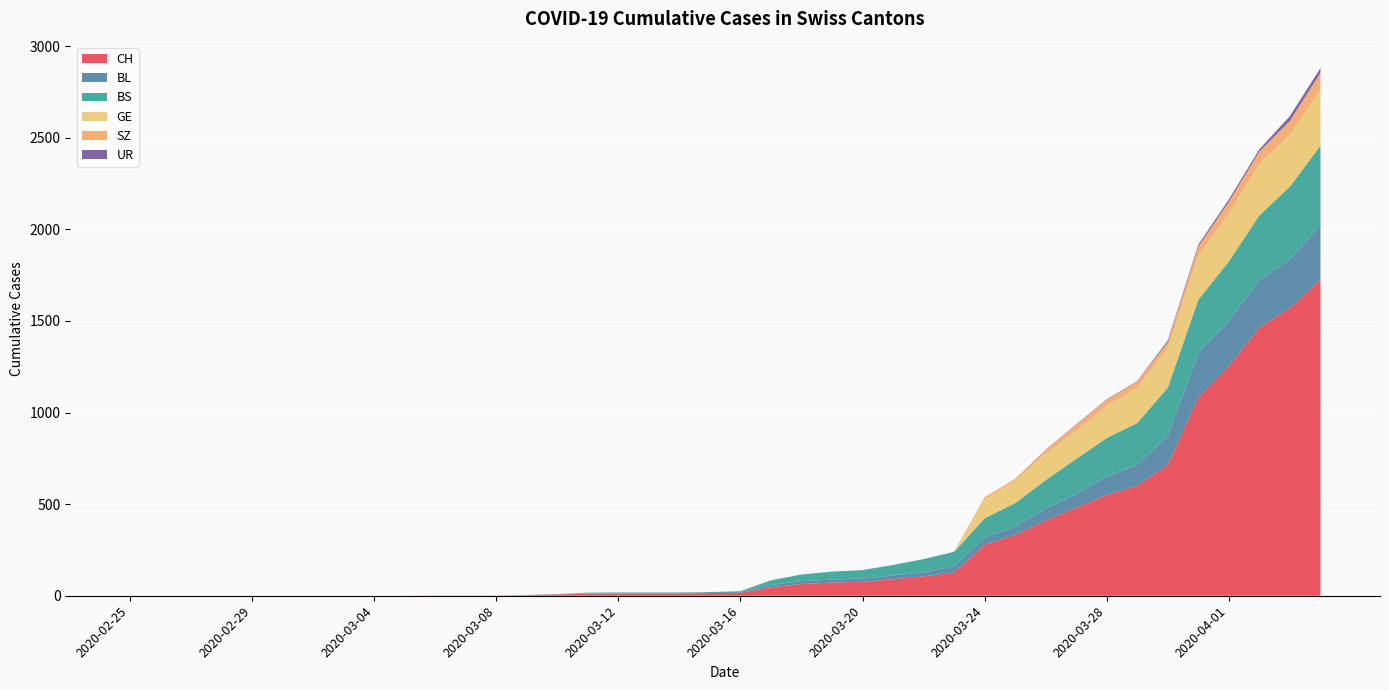

Reading left to right, what are all the values shown in this chart?

CH: 2020-02-25=0	2020-02-26=0	2020-02-27=0	2020-02-28=0	2020-02-29=0	2020-03-01=0	2020-03-02=0	2020-03-03=0	2020-03-04=0	2020-03-05=0	2020-03-06=1	2020-03-07=1	2020-03-08=1	2020-03-09=3	2020-03-10=7	2020-03-11=11	2020-03-12=12	2020-03-13=12	2020-03-14=12	2020-03-15=15	2020-03-16=16	2020-03-17=46	2020-03-18=64	2020-03-19=72	2020-03-20=76	2020-03-21=90	2020-03-22=106	2020-03-23=126	2020-03-24=278	2020-03-25=332	2020-03-26=411	2020-03-27=480	2020-03-28=550	2020-03-29=600	2020-03-30=715	2020-03-31=1082	2020-04-01=1253	2020-04-02=1464	2020-04-03=1570	2020-04-04=1725
BL: 2020-02-25=0	2020-02-26=0	2020-02-27=0	2020-02-28=0	2020-02-29=0	2020-03-01=0	2020-03-02=0	2020-03-03=0	2020-03-04=0	2020-03-05=0	2020-03-06=0	2020-03-07=0	2020-03-08=0	2020-03-09=1	2020-03-10=2	2020-03-11=2	2020-03-12=2	2020-03-13=2	2020-03-14=2	2020-03-15=5	2020-03-16=5	2020-03-17=13	2020-03-18=16	2020-03-19=16	2020-03-20=18	2020-03-21=21	2020-03-22=21	2020-03-23=35	2020-03-24=40	2020-03-25=46	2020-03-26=65	2020-03-27=76	2020-03-28=100	2020-03-29=115	2020-03-30=158	2020-03-31=242	2020-04-01=249	2020-04-02=262	2020-04-03=266	2020-04-04=298
BS: 2020-02-25=0	2020-02-26=0	2020-02-27=0	2020-02-28=0	2020-02-29=0	2020-03-01=0	2020-03-02=0	2020-03-03=0	2020-03-04=0	2020-03-05=0	2020-03-06=0	2020-03-07=0	2020-03-08=0	2020-03-09=0	2020-03-10=0	2020-03-11=4	2020-03-12=4	2020-03-13=4	2020-03-14=4	2020-03-15=0	2020-03-16=4	2020-03-17=25	2020-03-18=36	2020-03-19=44	2020-03-20=46	2020-03-21=57	2020-03-22=73	2020-03-23=78	2020-03-24=105	2020-03-25=128	2020-03-26=155	2020-03-27=191	2020-03-28=211	2020-03-29=228	2020-03-30=263	2020-03-31=292	2020-04-01=323	2020-04-02=350	2020-04-03=397	2020-04-04=434
GE: 2020-02-25=0	2020-02-26=0	2020-02-27=0	2020-02-28=0	2020-02-29=0	2020-03-01=0	2020-03-02=0	2020-03-03=0	2020-03-04=0	2020-03-05=0	2020-03-06=0	2020-03-07=0	2020-03-08=0	2020-03-09=0	2020-03-10=0	2020-03-11=0	2020-03-12=0	2020-03-13=0	2020-03-14=0	2020-03-15=0	2020-03-16=0	2020-03-17=0	2020-03-18=0	2020-03-19=0	2020-03-20=0	2020-03-21=0	2020-03-22=0	2020-03-23=0	2020-03-24=103	2020-03-25=122	2020-03-26=144	2020-03-27=153	2020-03-28=175	2020-03-29=193	2020-03-30=216	2020-03-31=241	2020-04-01=260	2020-04-02=283	2020-04-03=284	2020-04-04=305
SZ: 2020-02-25=0	2020-02-26=0	2020-02-27=0	2020-02-28=0	2020-02-29=0	2020-03-01=0	2020-03-02=0	2020-03-03=0	2020-03-04=0	2020-03-05=0	2020-03-06=0	2020-03-07=0	2020-03-08=0	2020-03-09=0	2020-03-10=0	2020-03-11=0	2020-03-12=0	2020-03-13=0	2020-03-14=0	2020-03-15=0	2020-03-16=0	2020-03-17=0	2020-03-18=0	2020-03-19=0	2020-03-20=0	2020-03-21=0	2020-03-22=0	2020-03-23=0	2020-03-24=10	2020-03-25=10	2020-03-26=20	2020-03-27=32	2020-03-28=33	2020-03-29=33	2020-03-30=33	2020-03-31=48	2020-04-01=65	2020-04-02=65	2020-04-03=75	2020-04-04=92
UR: 2020-02-25=0	2020-02-26=0	2020-02-27=0	2020-02-28=0	2020-02-29=0	2020-03-01=0	2020-03-02=0	2020-03-03=0	2020-03-04=0	2020-03-05=0	2020-03-06=0	2020-03-07=0	2020-03-08=0	2020-03-09=0	2020-03-10=0	2020-03-11=0	2020-03-12=0	2020-03-13=0	2020-03-14=0	2020-03-15=0	2020-03-16=0	2020-03-17=0	2020-03-18=0	2020-03-19=0	2020-03-20=0	2020-03-21=0	2020-03-22=0	2020-03-23=1	2020-03-24=1	2020-03-25=0	2020-03-26=2	2020-03-27=3	2020-03-28=3	2020-03-29=3	2020-03-30=9	2020-03-31=11	2020-04-01=13	2020-04-02=13	2020-04-03=26	2020-04-04=26